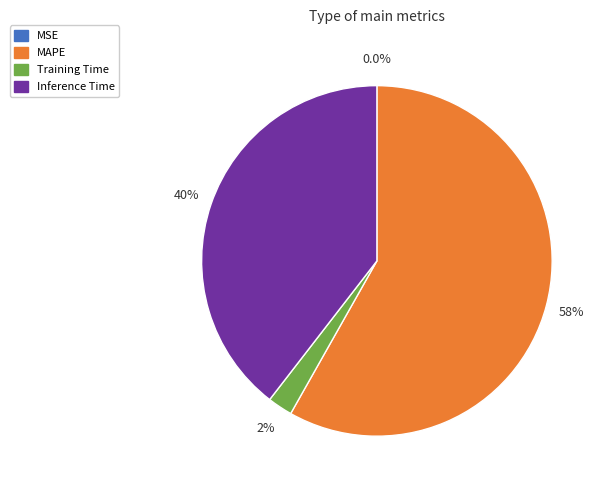

Which has a higher value, Training Time or Inference Time?

Inference Time